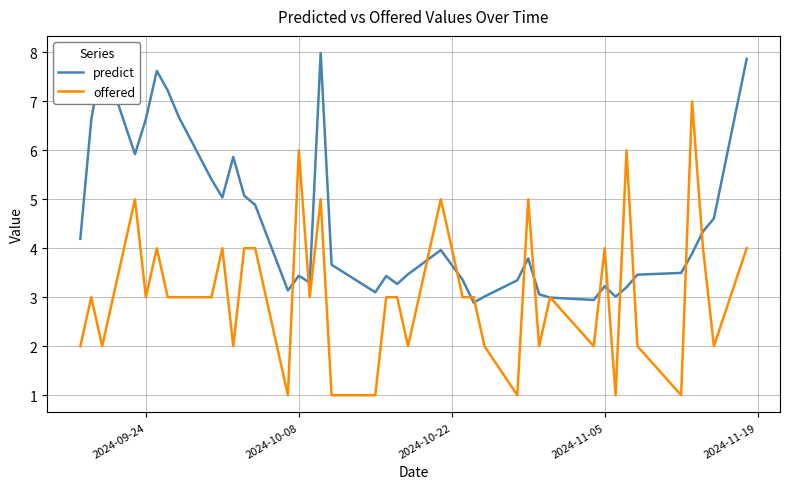

What are all the series names shown in the legend?

predict, offered